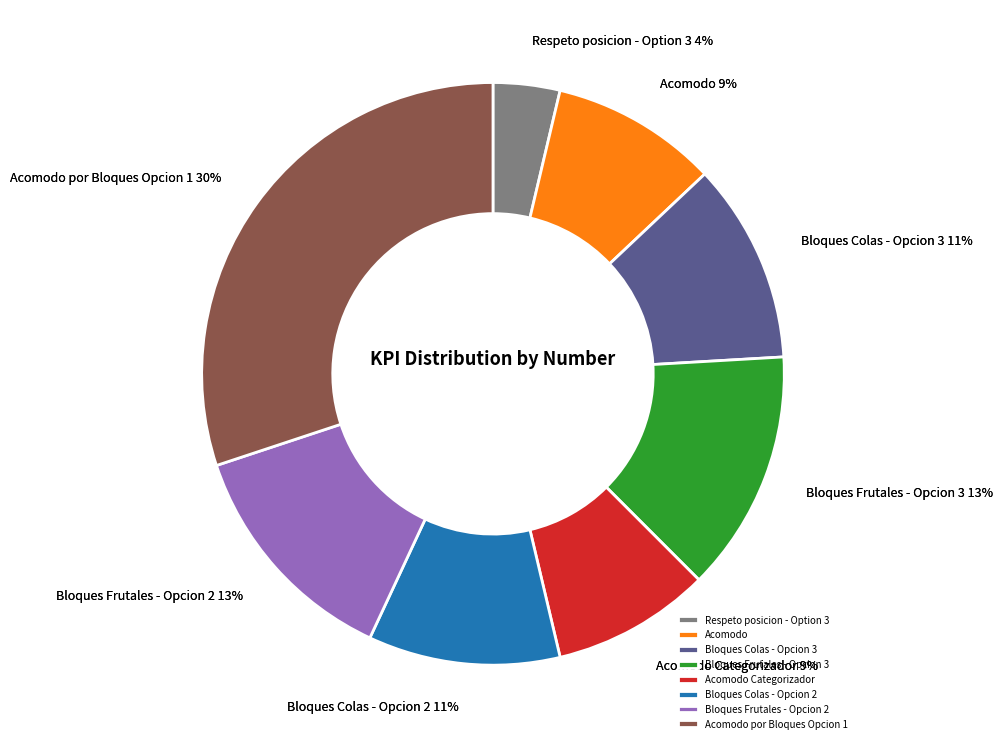

Which has a higher value, Bloques Frutales - Opcion 2 or Bloques Frutales - Opcion 3?

Bloques Frutales - Opcion 3